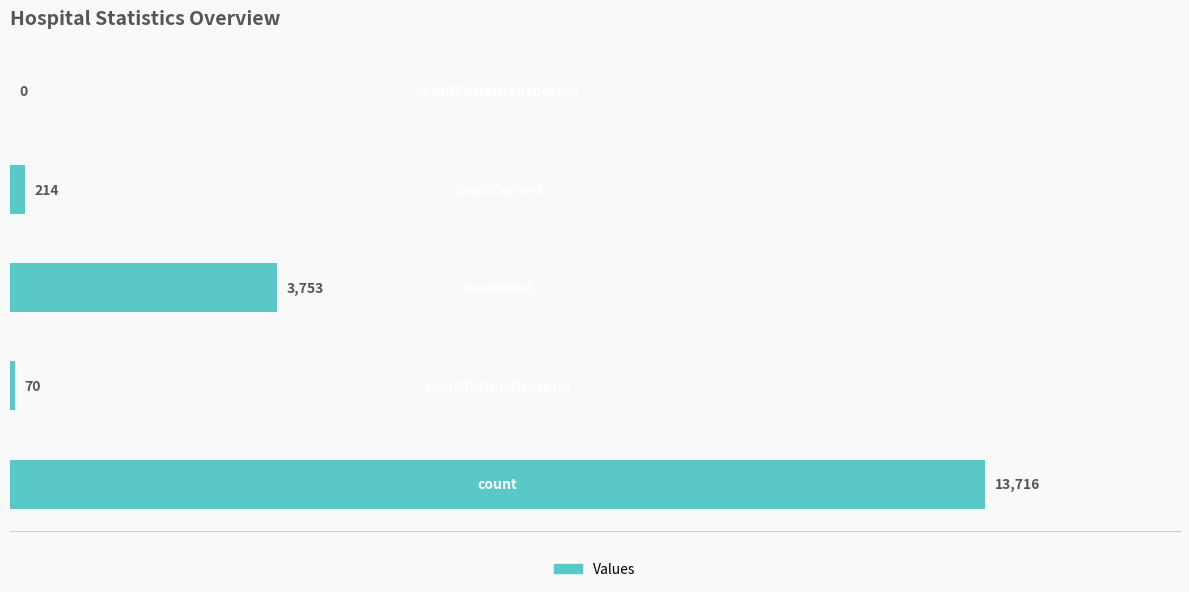

What is the maximum value shown in the chart?

13716